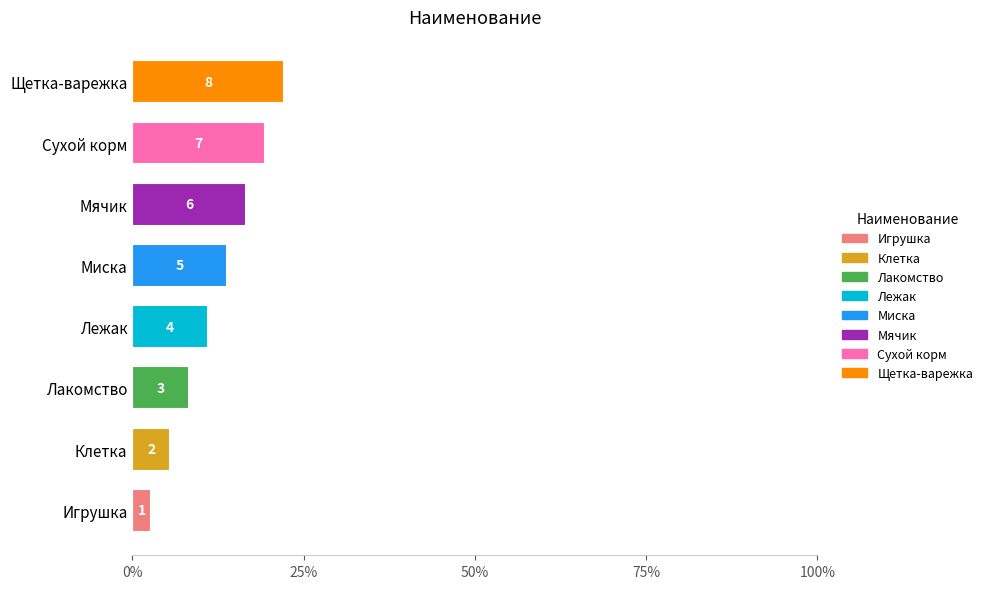

What is the minimum value shown in the chart?

2.8